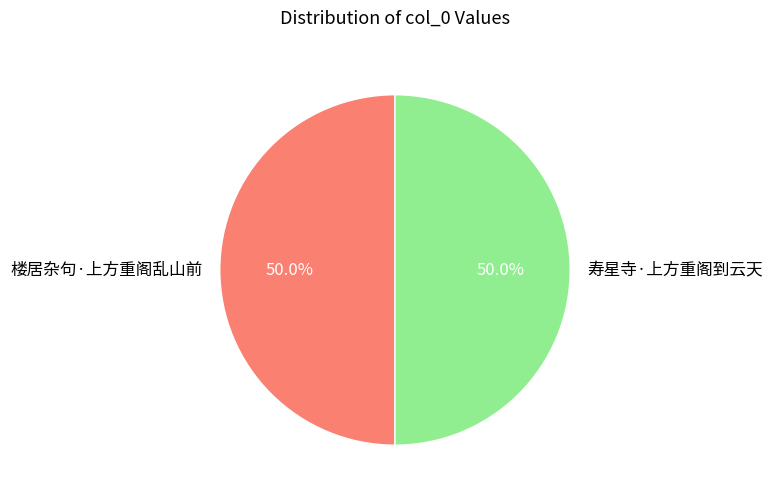

Is it true that 楼居杂句·上方重阁乱山前 is 59% of the pie?

False